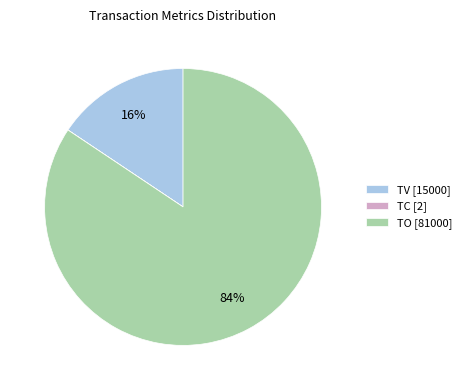

Combined, do TV [15000] and TO [81000] account for over 50%?

Yes